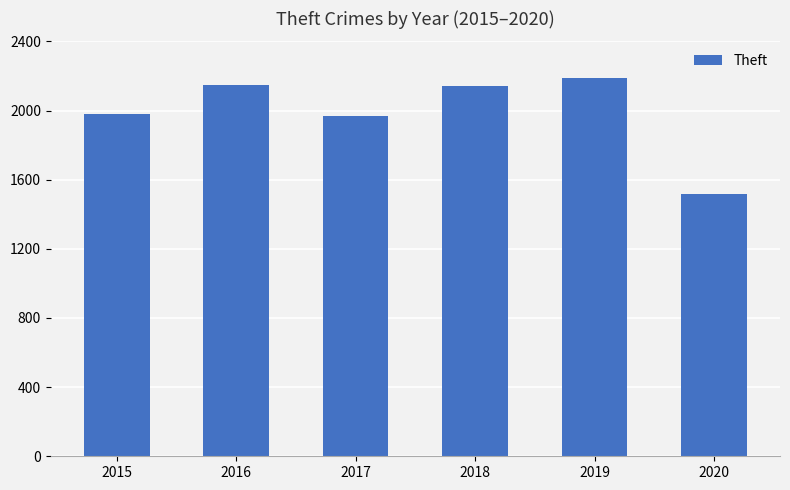

Where does the data first go above 2140?

2016